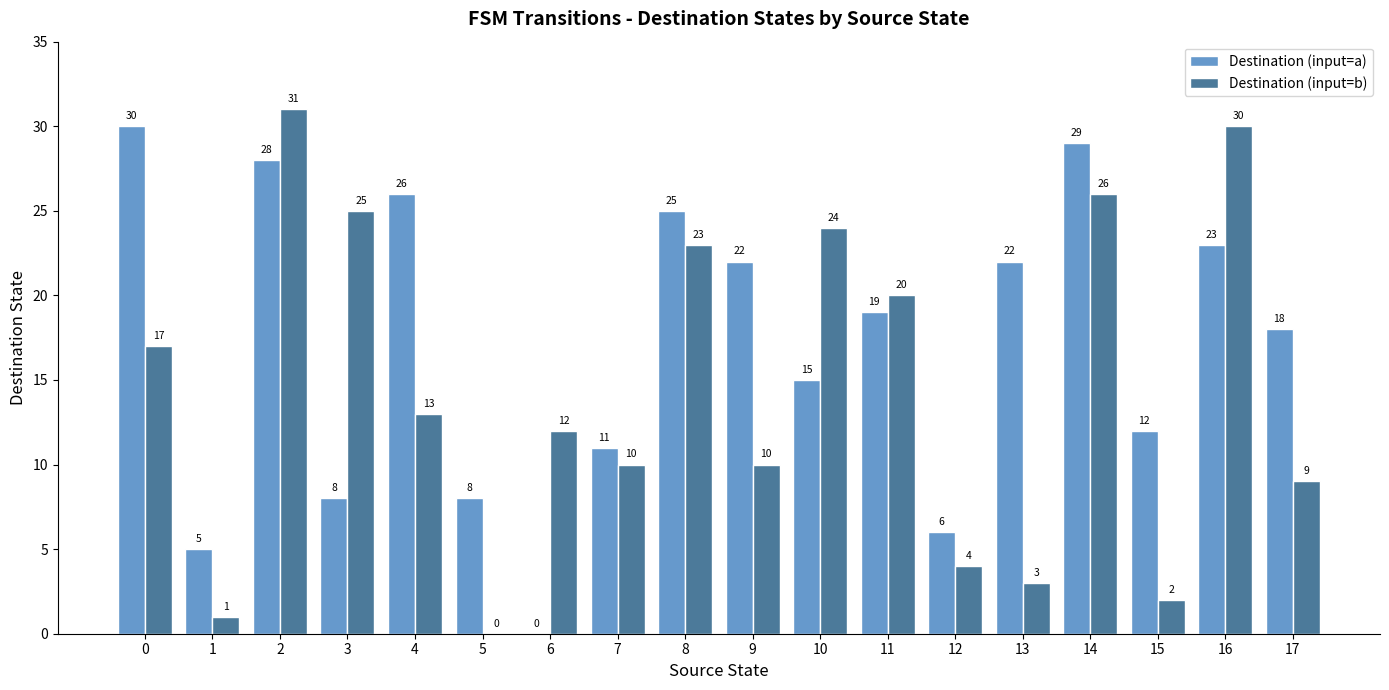

How many categories are shown in the chart?

18